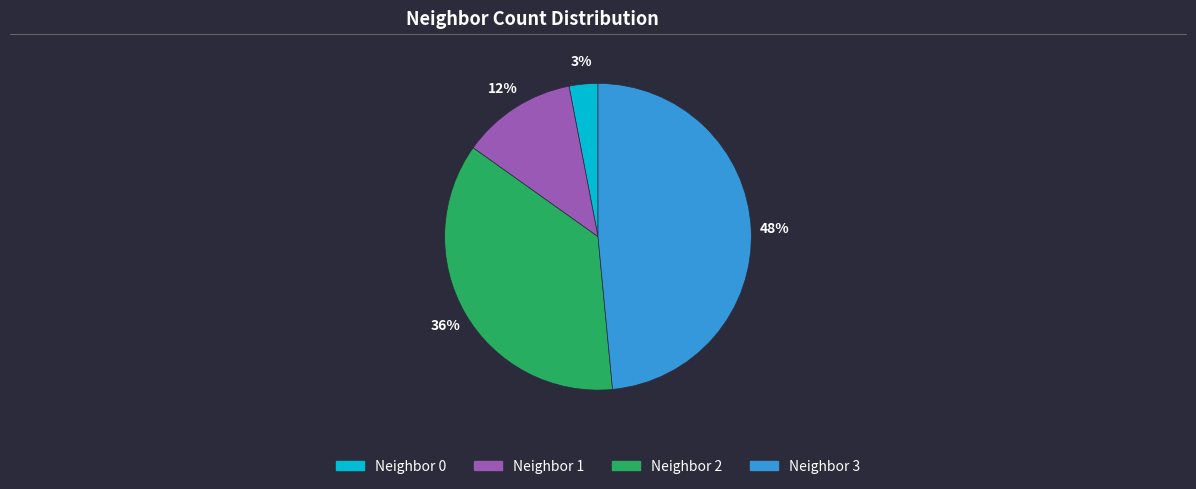

Does any single category account for the majority?

No